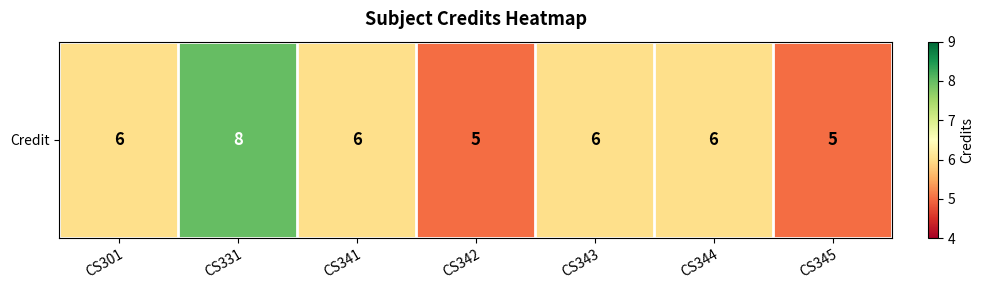

Count the number of data series in this chart.

1